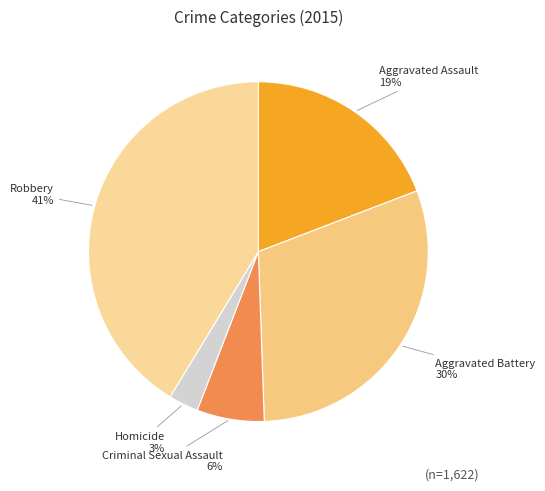

How many slices are in this pie chart?

5